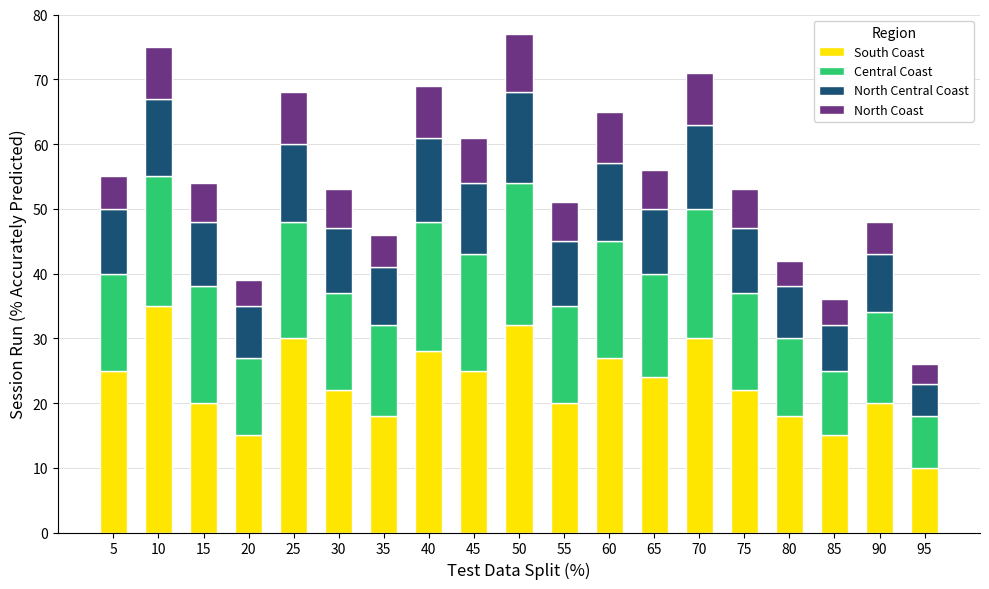

What is the difference between the second highest and minimum values in the South Coast series?

22